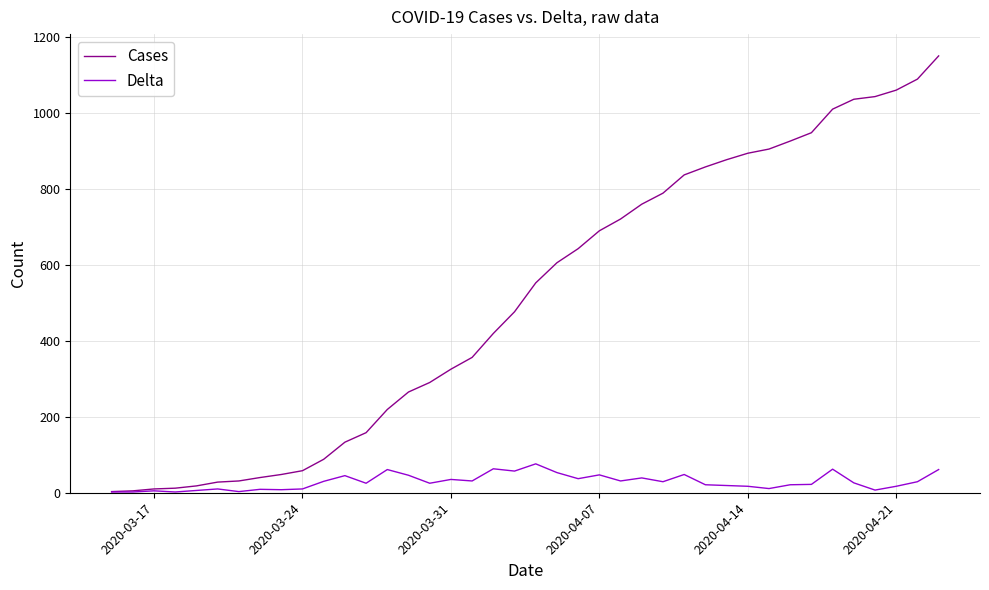

What is the maximum value for Delta?

76